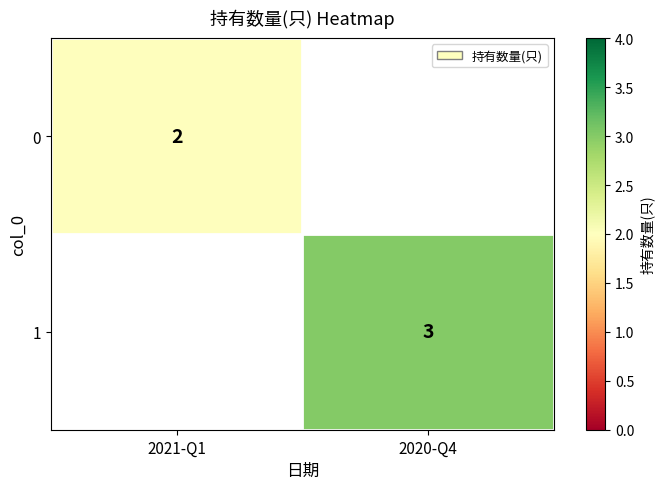

Count the number of categories in the chart.

2